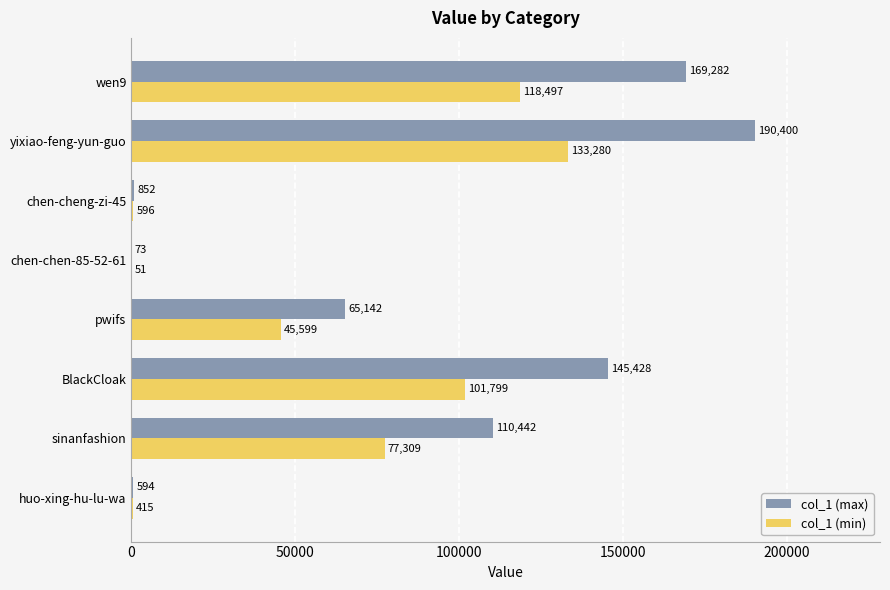

At which category is the sum across all series the highest?

yixiao-feng-yun-guo